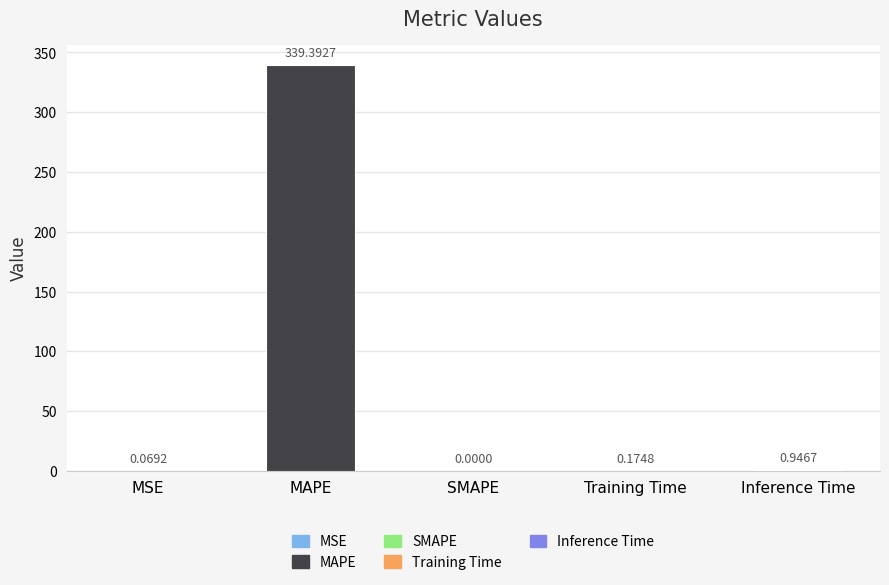

Which has a higher value, Training Time or SMAPE?

Training Time